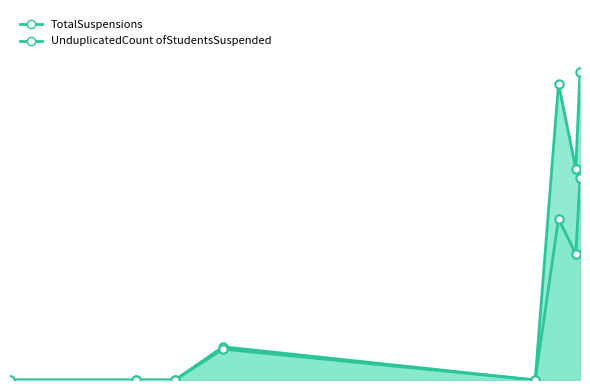

What is the difference between the second highest and minimum values in the UnduplicatedCount ofStudentsSuspended series?

68